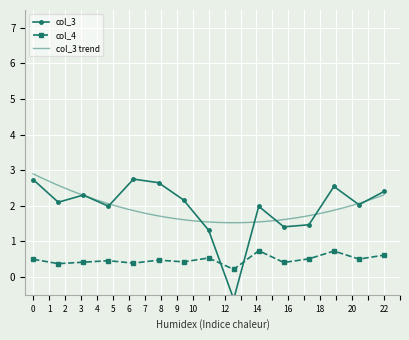

Is this an area chart (filled region under the line)?

No